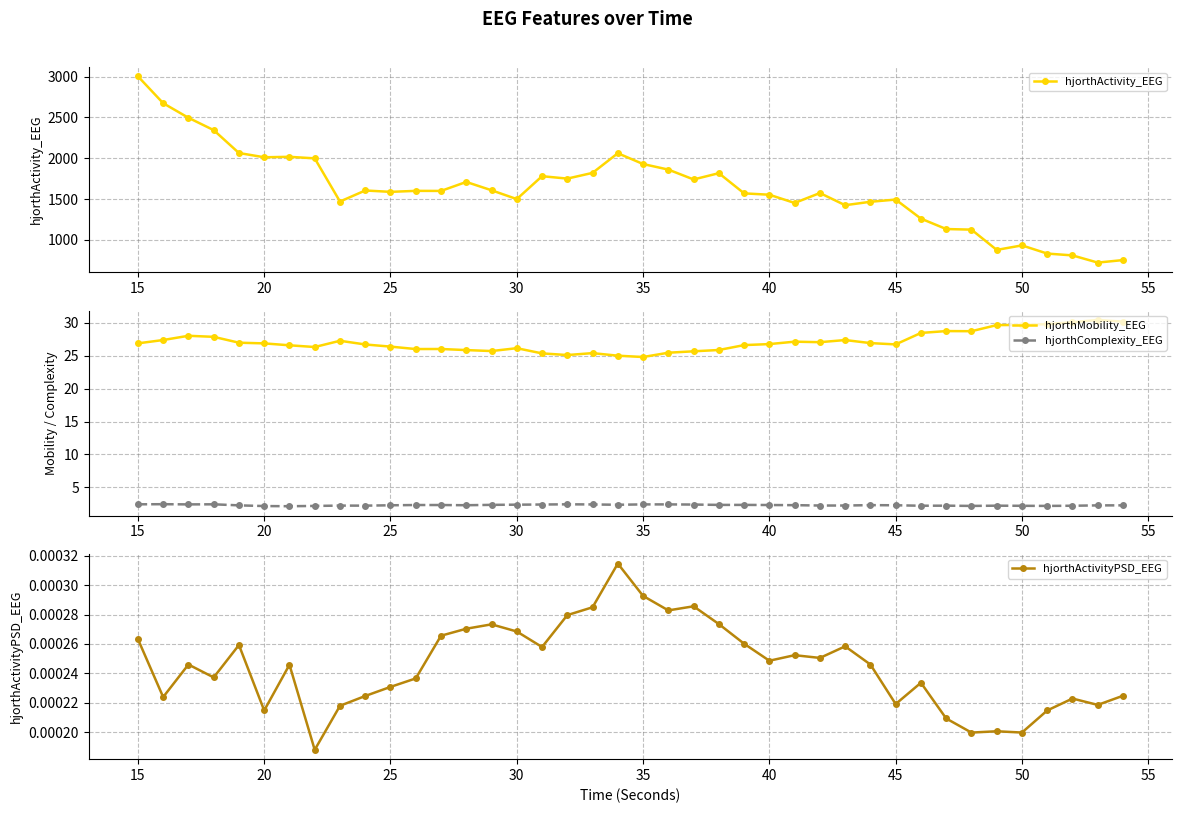

True or false: hjorthComplexity_EEG has a value of 1.4 at 30.

False